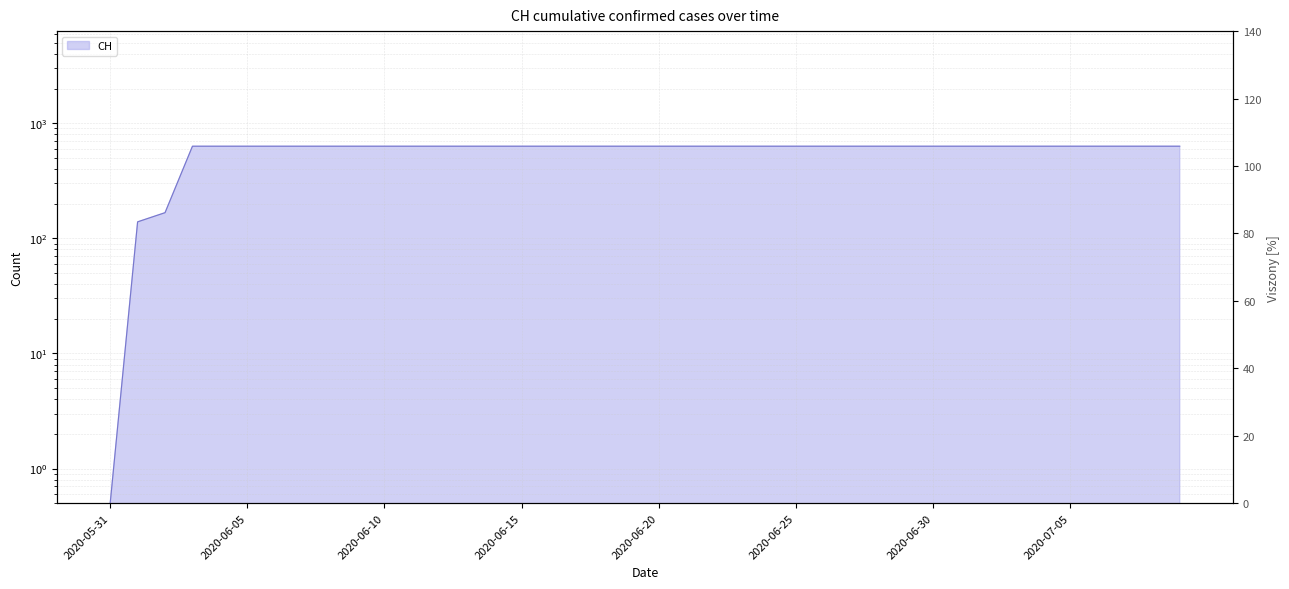

What is the difference between the maximum and minimum values?

630.5